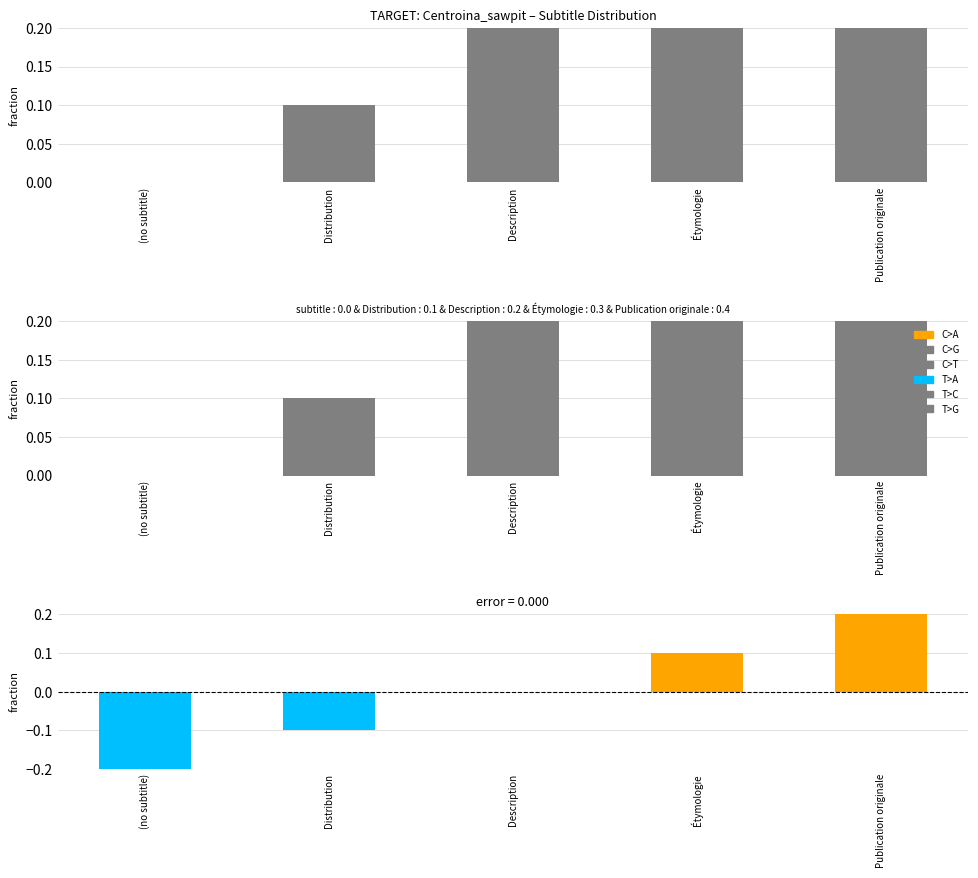

Is it true that the value at (no subtitle) is -0.3?

False